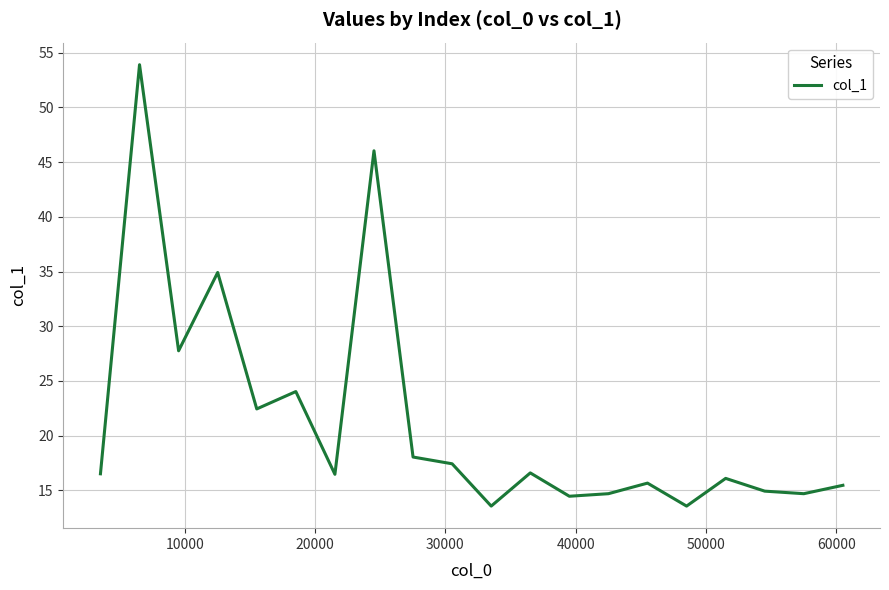

What is the greatest value displayed?

53.9